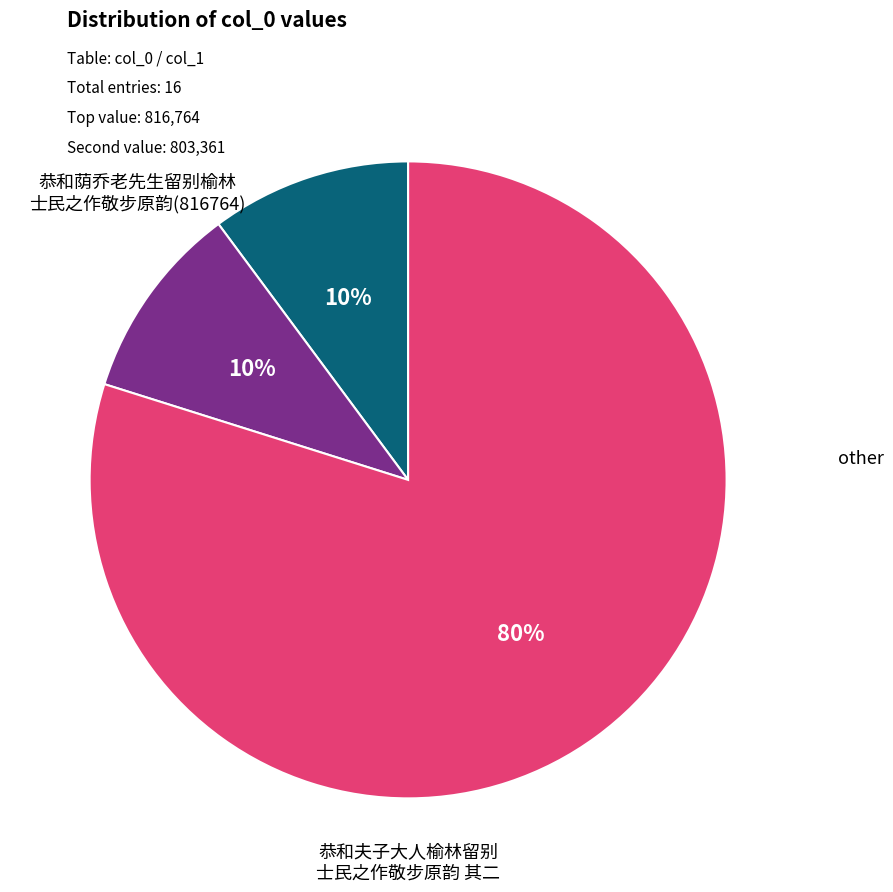

To the nearest percent, what is the difference between the largest and smallest slice percentages?

70%